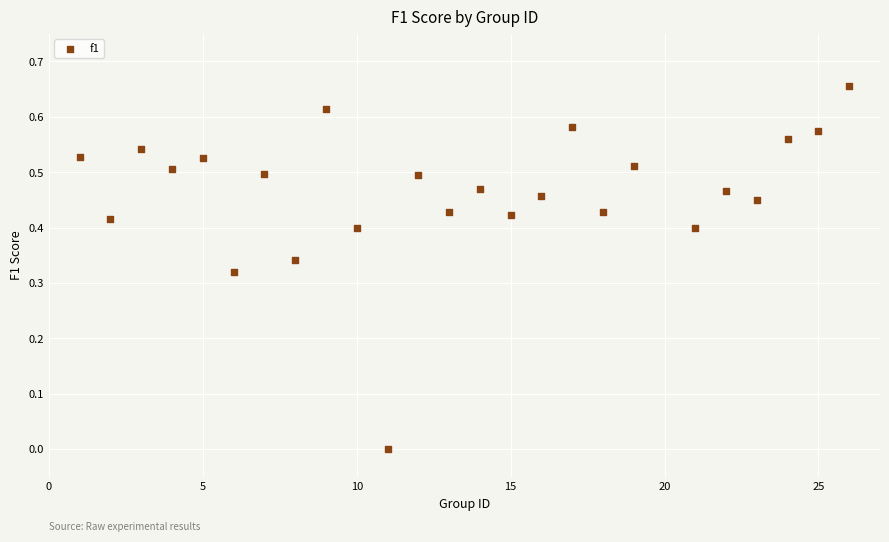

What is the range of X values (max minus min)?

25.0